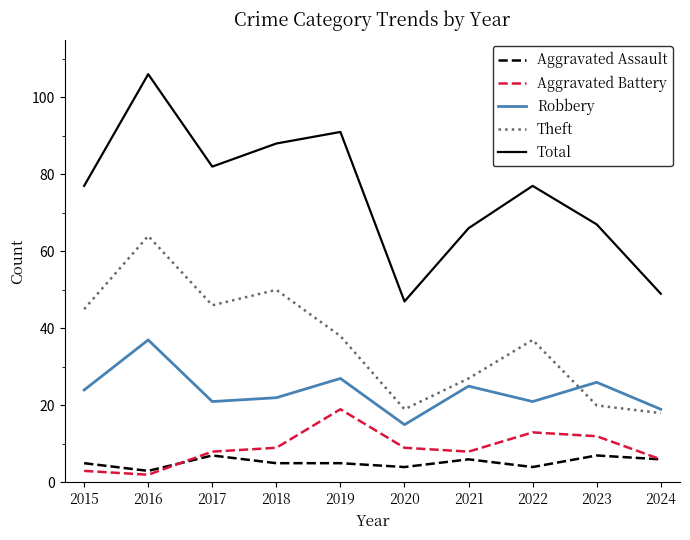

The Total series shows 67 at 2023. True or false?

True